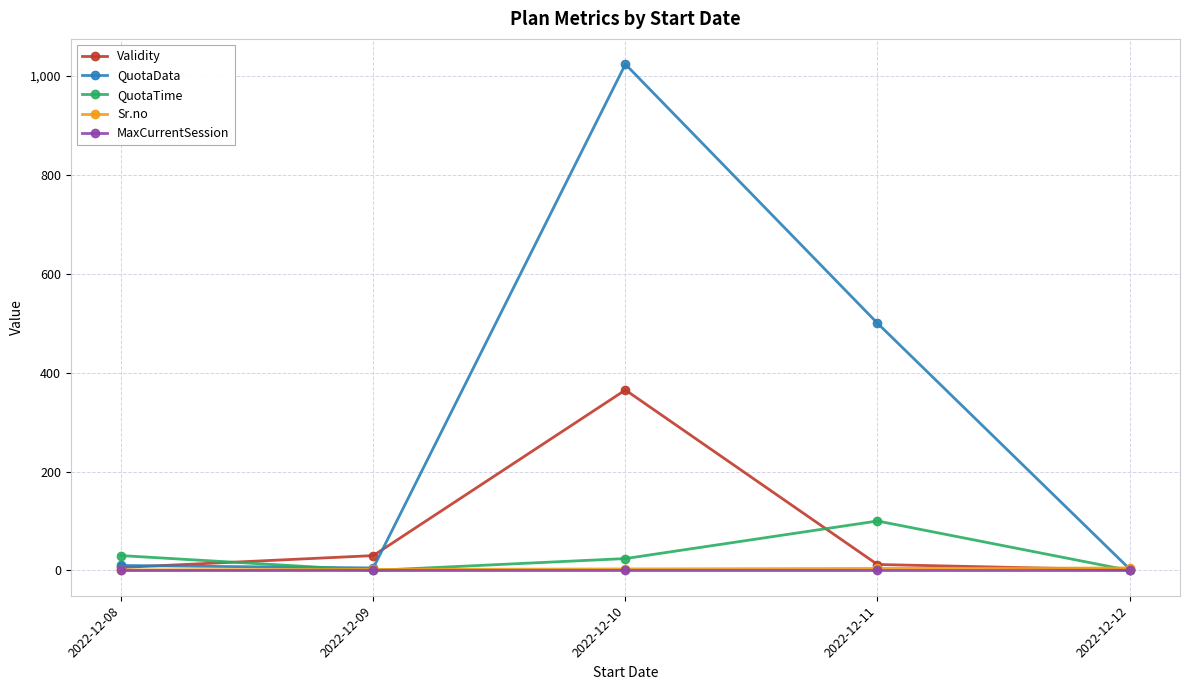

True or false: QuotaTime has more than 1 points higher than both neighbors.

False